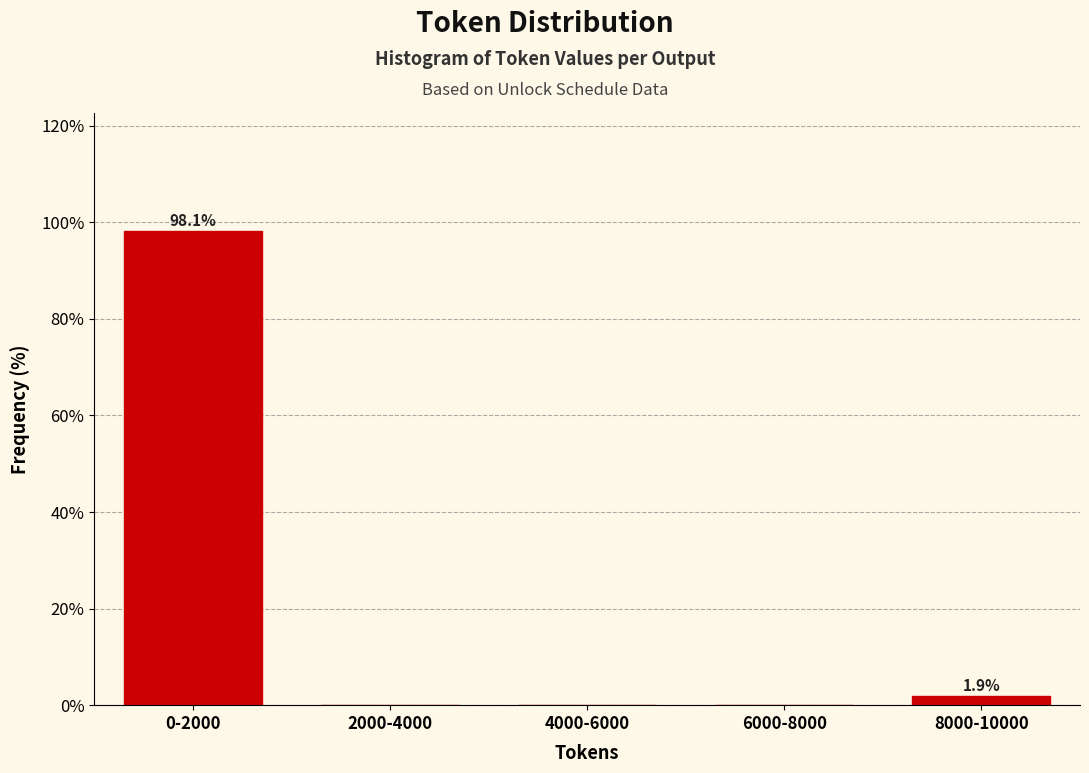

Reading right to left, extract all data points from this chart.

8000-10000=1.9	6000-8000=0.0	4000-6000=0.0	2000-4000=0.0	0-2000=98.1